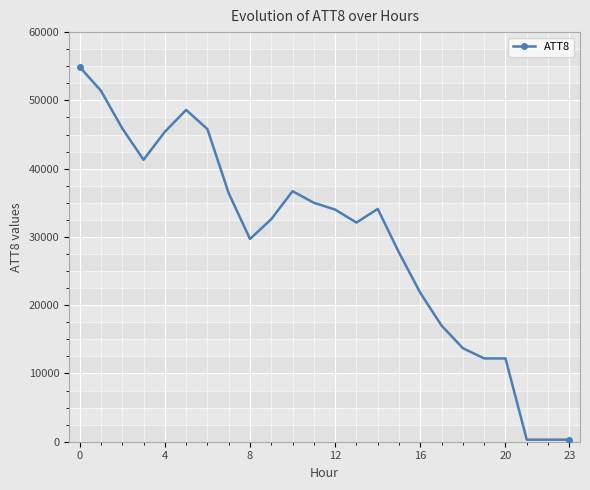

What is the greatest value displayed?

54900